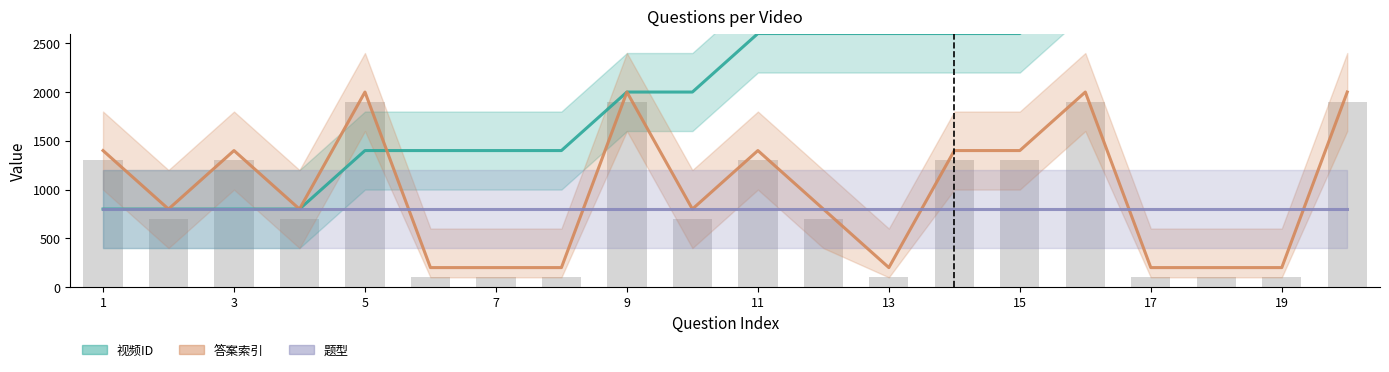

Which has a higher value, 15 or 5?

15